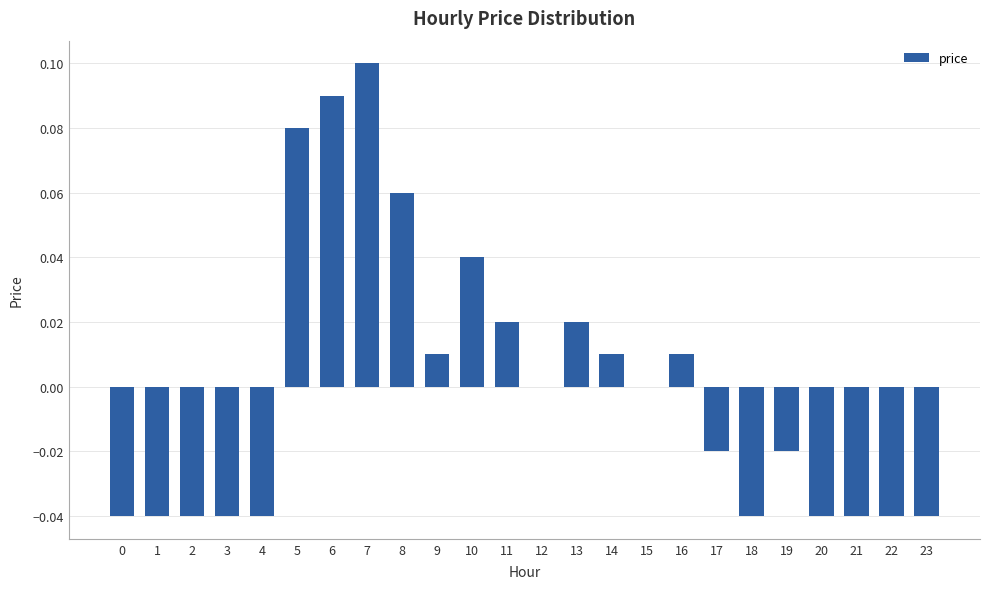

Which has a higher value, 11 or 23?

11